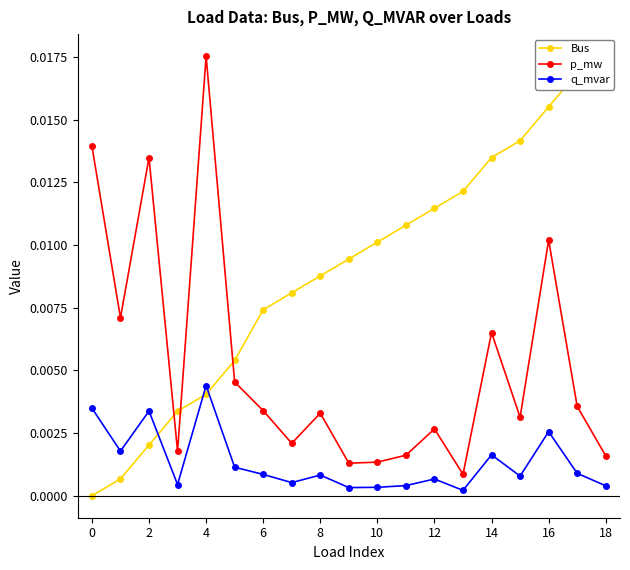

Where is the first local maximum for q_mvar?

2